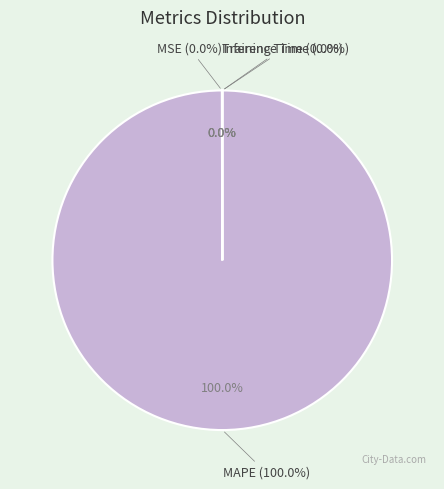

Count the number of slices in the pie.

4